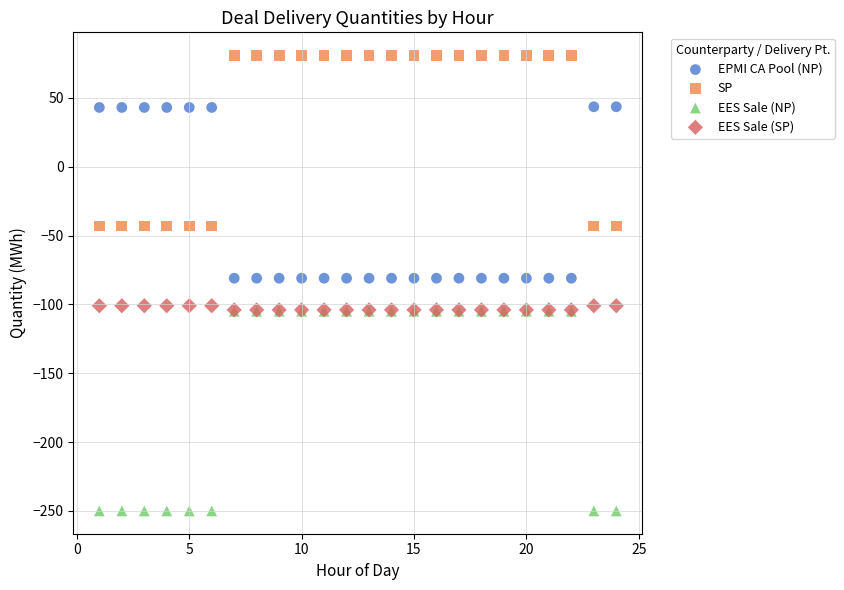

What are all the series names shown in the legend?

EPMI CA Pool (NP), SP, EES Sale (NP), EES Sale (SP)